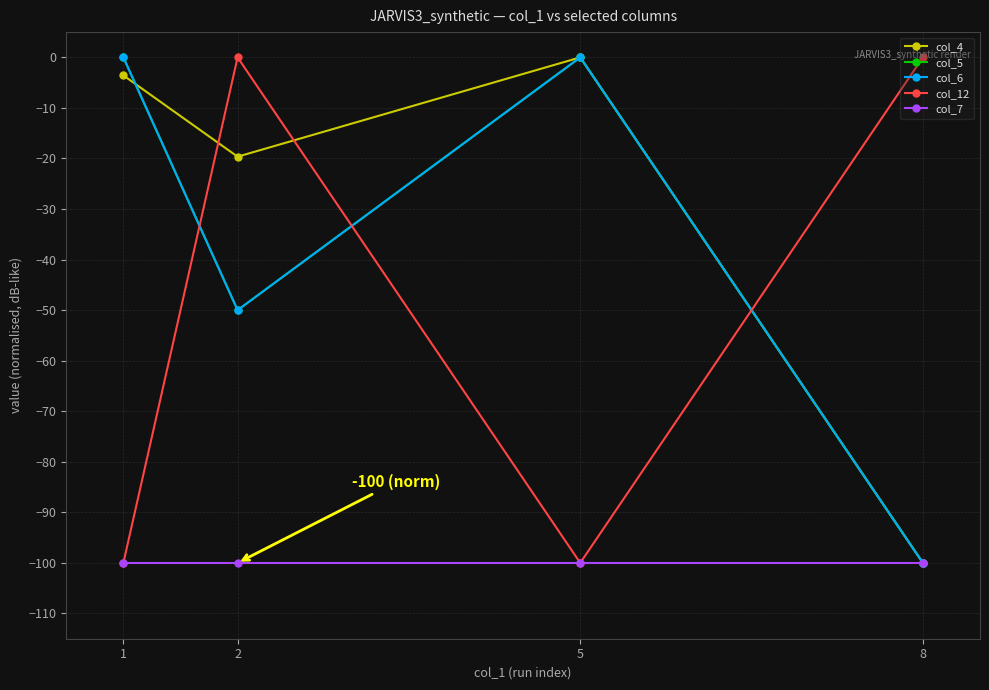

How many intersections are there between col_12 and col_6?

3